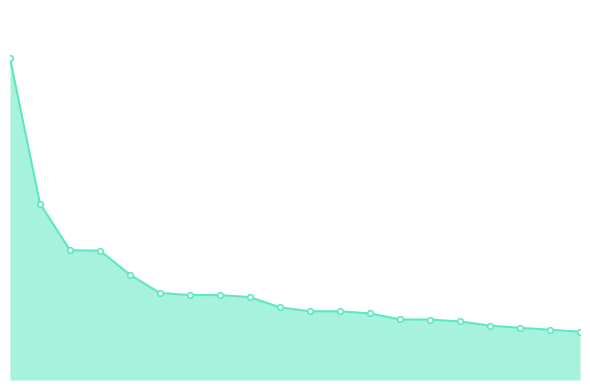

Is this an area chart (filled region under the line)?

Yes